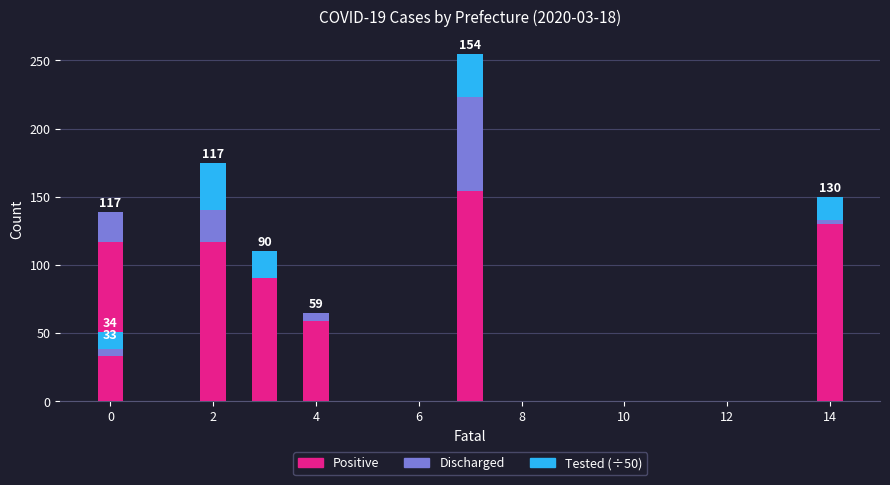

Rank the series by their maximum value, from highest to lowest.

Positive, Discharged, Tested (÷50)